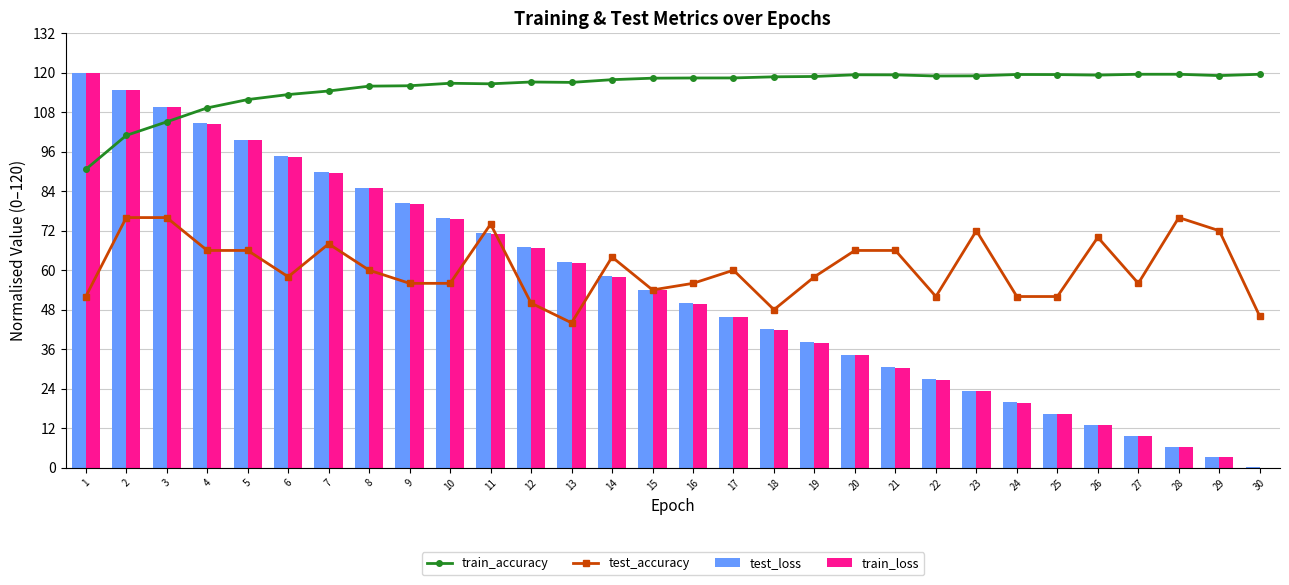

Reading left to right, transcribe all the data shown in this chart.

train_accuracy: 90.6	101.0	105.1	109.3	111.9	113.4	114.5	115.9	116.1	116.8	116.7	117.2	117.1	117.9	118.4	118.4	118.4	118.8	118.9	119.4	119.4	119.0	119.1	119.5	119.5	119.3	119.6	119.6	119.1	119.6
test_accuracy: 52.0	76.0	76.0	66.0	66.0	58.0	68.0	60.0	56.0	56.0	74.0	50.0	44.0	64.0	54.0	56.0	60.0	48.0	58.0	66.0	66.0	52.0	72.0	52.0	52.0	70.0	56.0	76.0	72.0	46.0
test_loss: 120.0	114.7	109.6	104.6	99.6	94.7	89.8	85.1	80.4	75.8	71.2	66.9	62.5	58.2	54.0	49.9	45.9	42.0	38.1	34.2	30.5	26.9	23.3	19.8	16.4	12.9	9.7	6.4	3.2	0.2
train_loss: 119.9	114.7	109.5	104.5	99.5	94.5	89.7	84.9	80.2	75.6	71.1	66.7	62.3	58.1	53.9	49.8	45.7	41.8	37.9	34.1	30.4	26.7	23.2	19.6	16.2	12.8	9.5	6.3	3.1	0.0